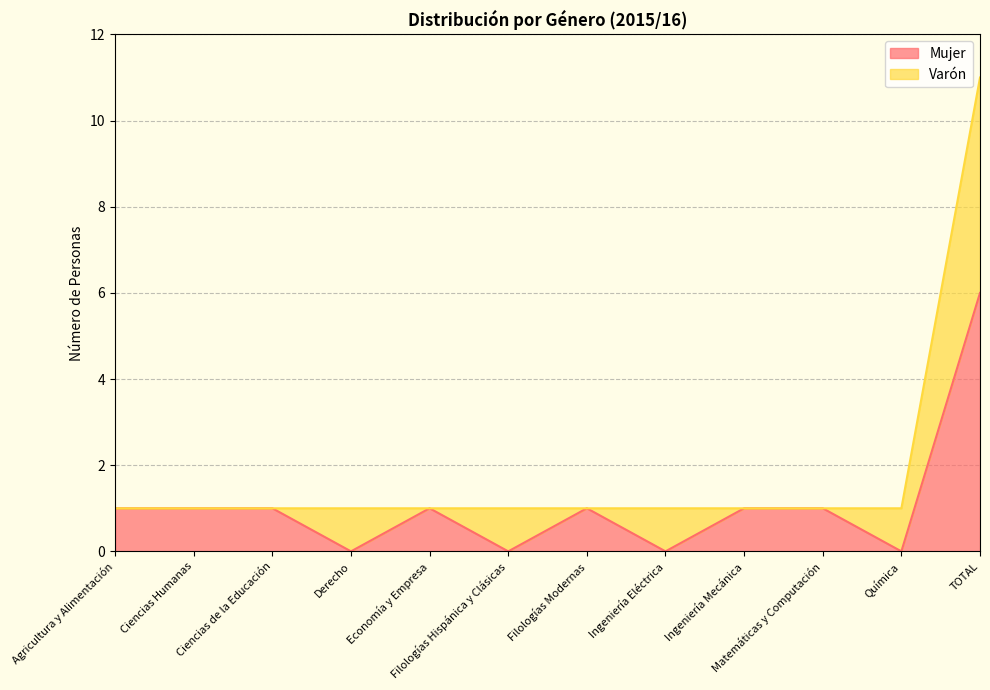

What position from the right is Derecho?

9